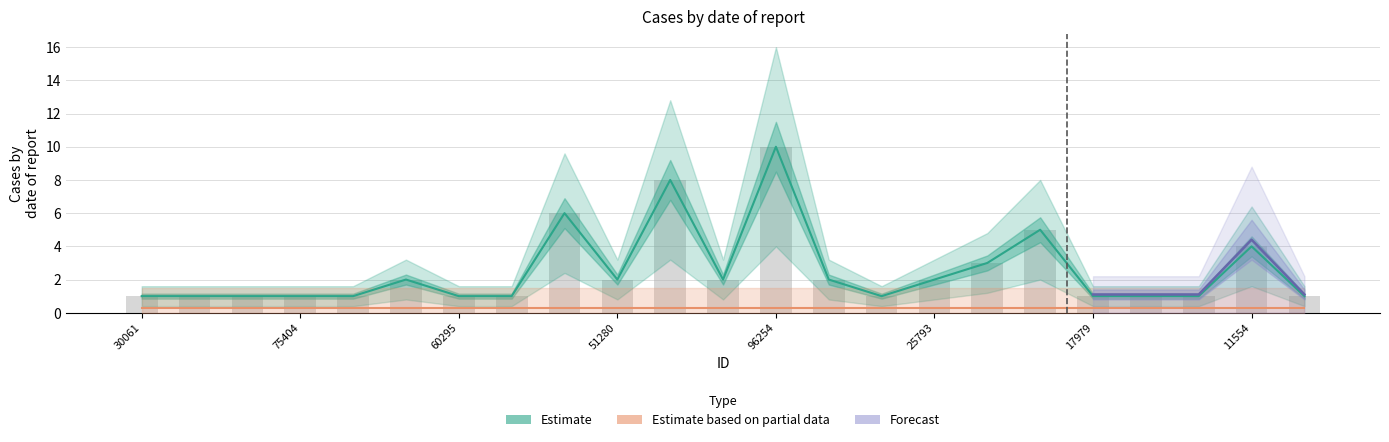

What is the sum of all values?

58